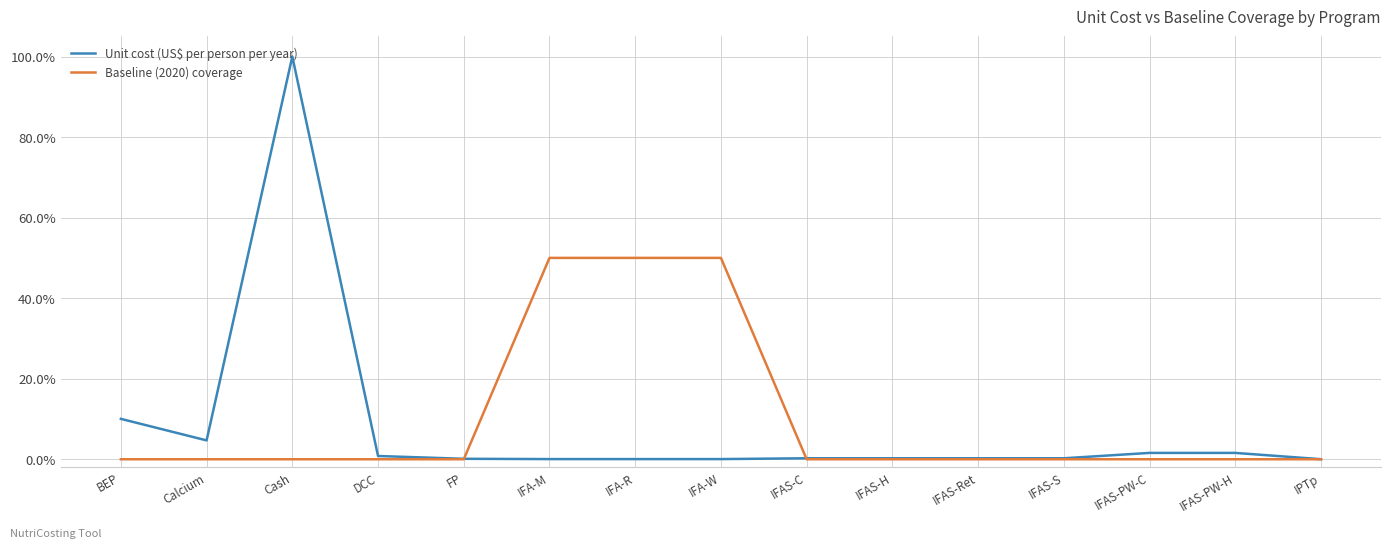

Reading left to right, list all the values displayed in this chart.

Unit cost (US$ per person per year): 0.1	0.0	1.0	0.0	0.0	0.0	0.0	0.0	0.0	0.0	0.0	0.0	0.0	0.0	0.0
Baseline (2020) coverage: 0.0	0.0	0.0	0.0	0.0	0.5	0.5	0.5	0.0	0.0	0.0	0.0	0.0	0.0	0.0